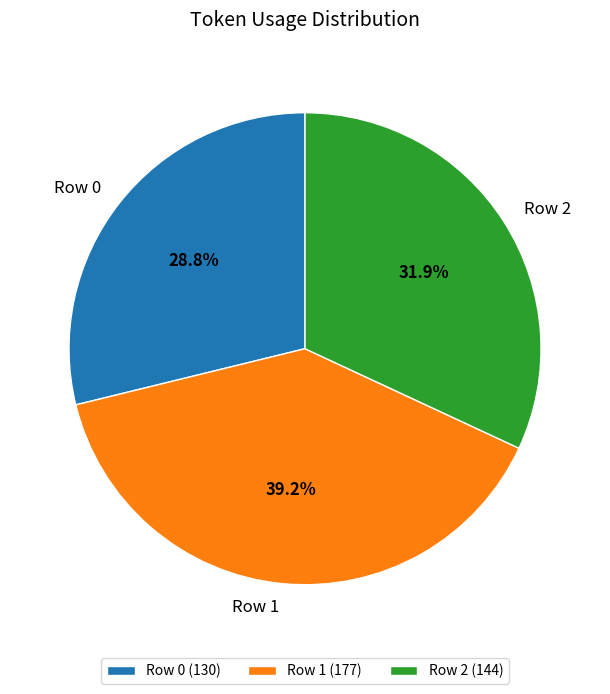

True or false: Row 2 accounts for 24% of the total.

False